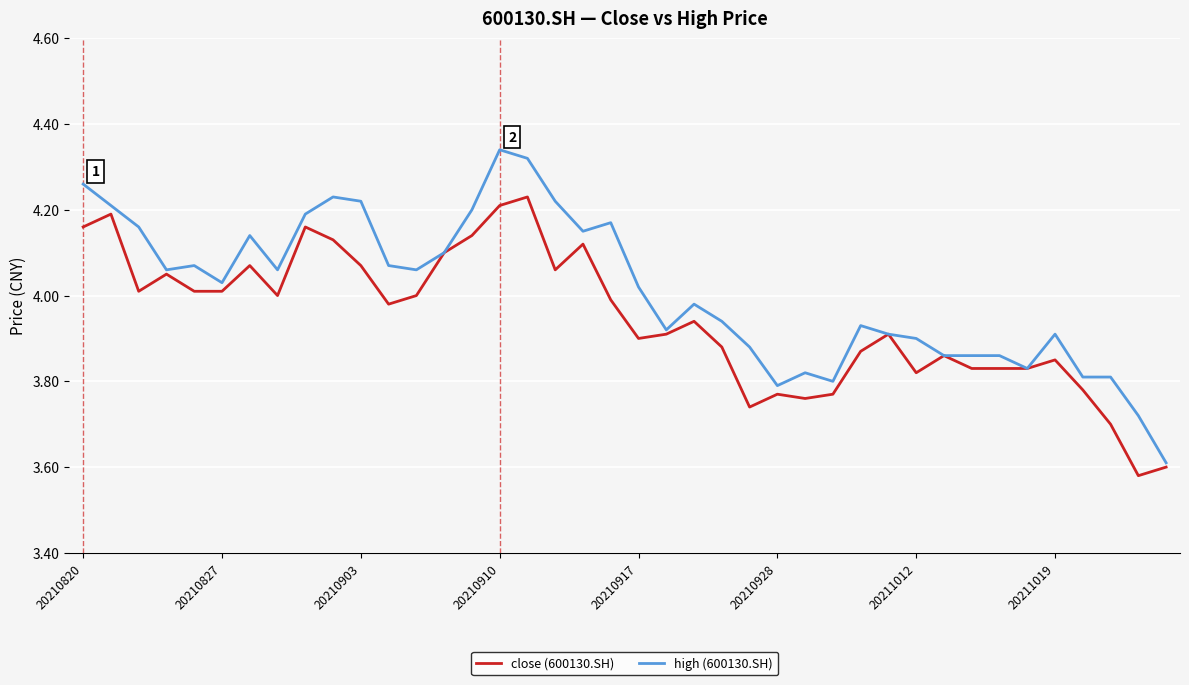

At how many categories does at least one series exceed 3?

40